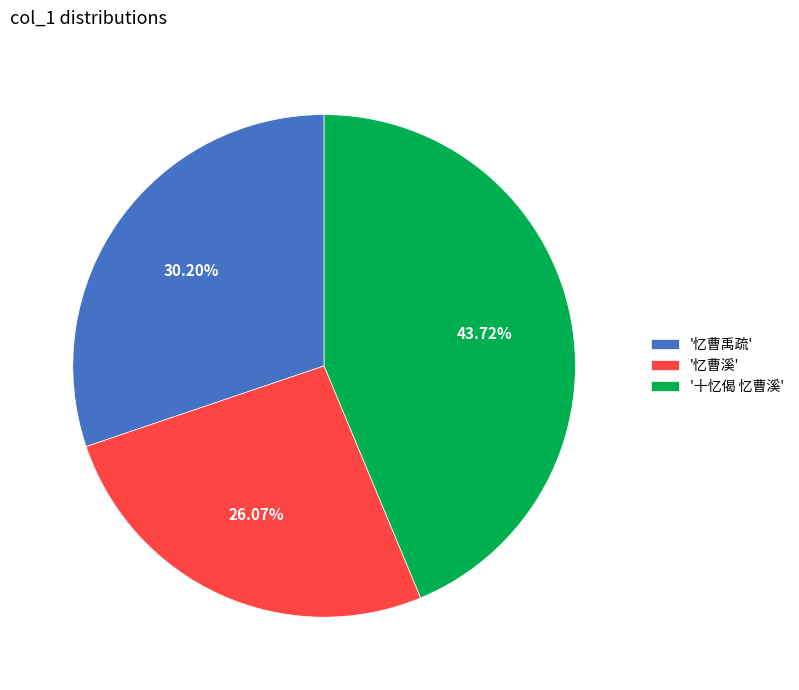

Which category has the smallest portion of the pie?

'忆曹溪'